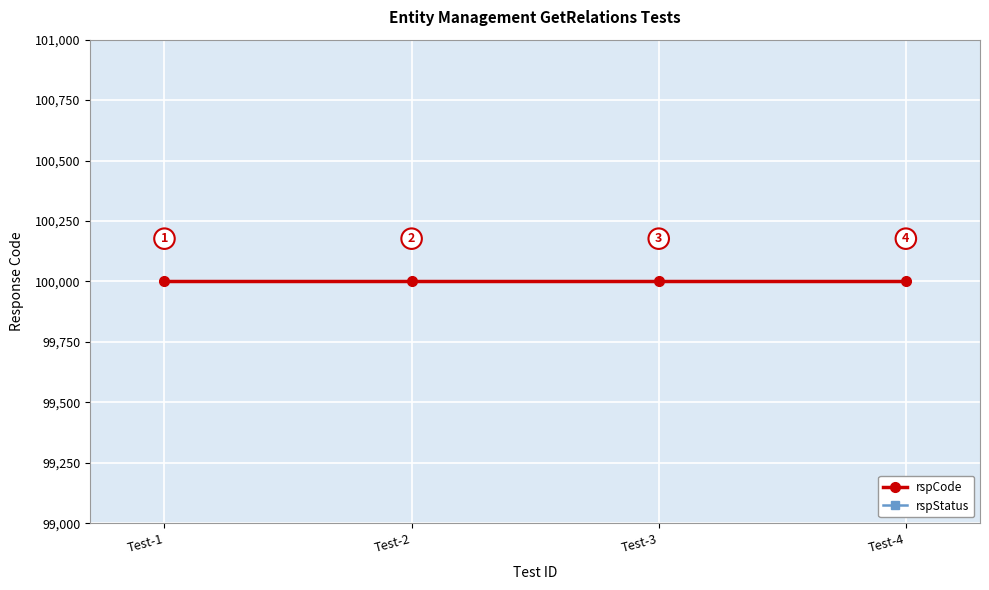

Reading right to left, transcribe all the data shown in this chart.

rspCode: Test-4=100000	Test-3=100000	Test-2=100000	Test-1=100000
rspStatus: Test-4=200	Test-3=200	Test-2=200	Test-1=200